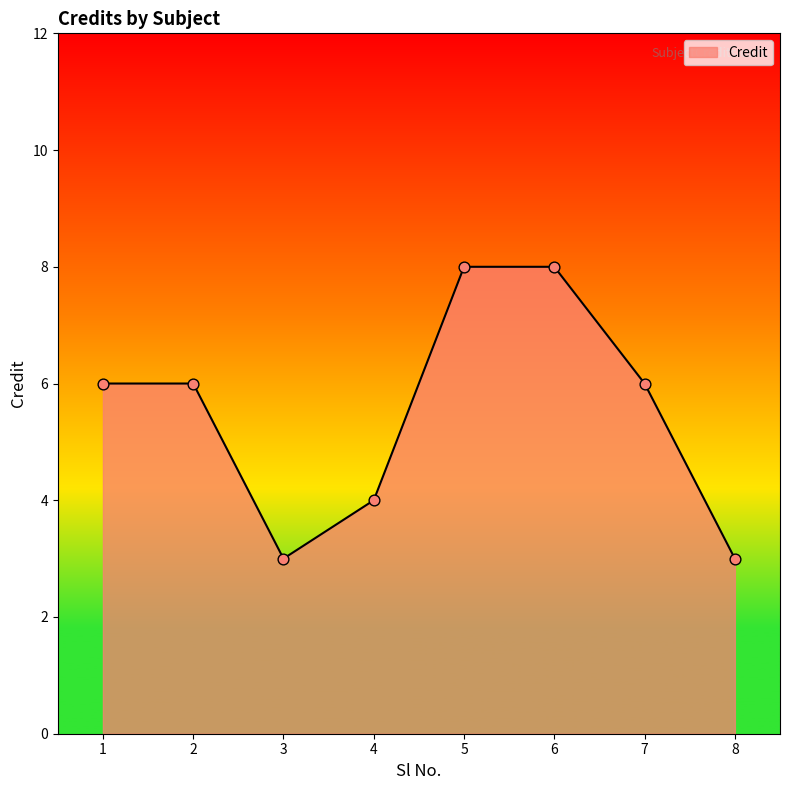

What is the ratio of the value at 5 to the value at 3?

2.7